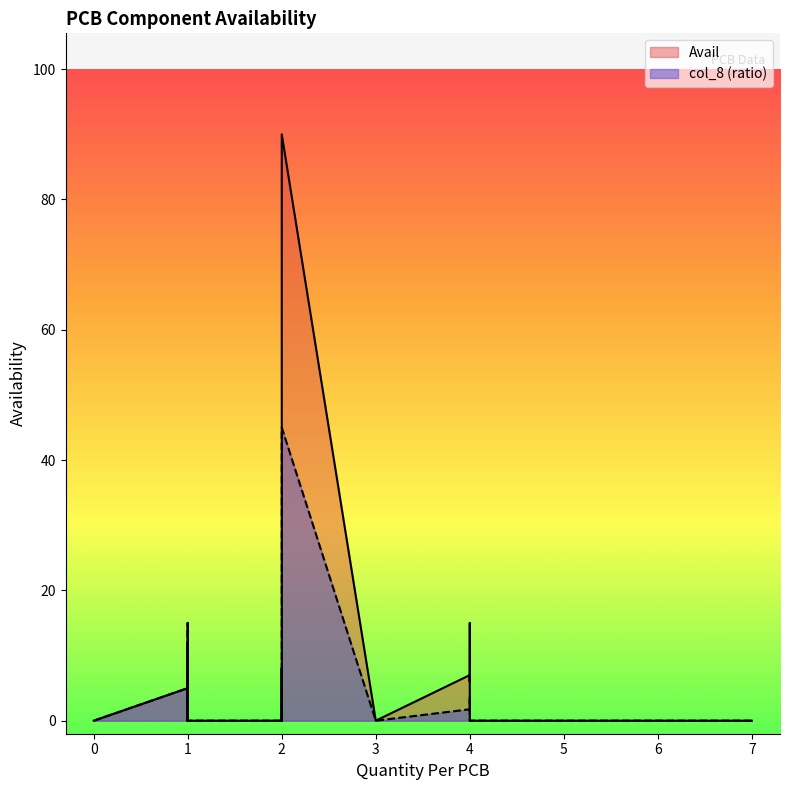

True or false: Avail and col_8 intersect in this chart.

False